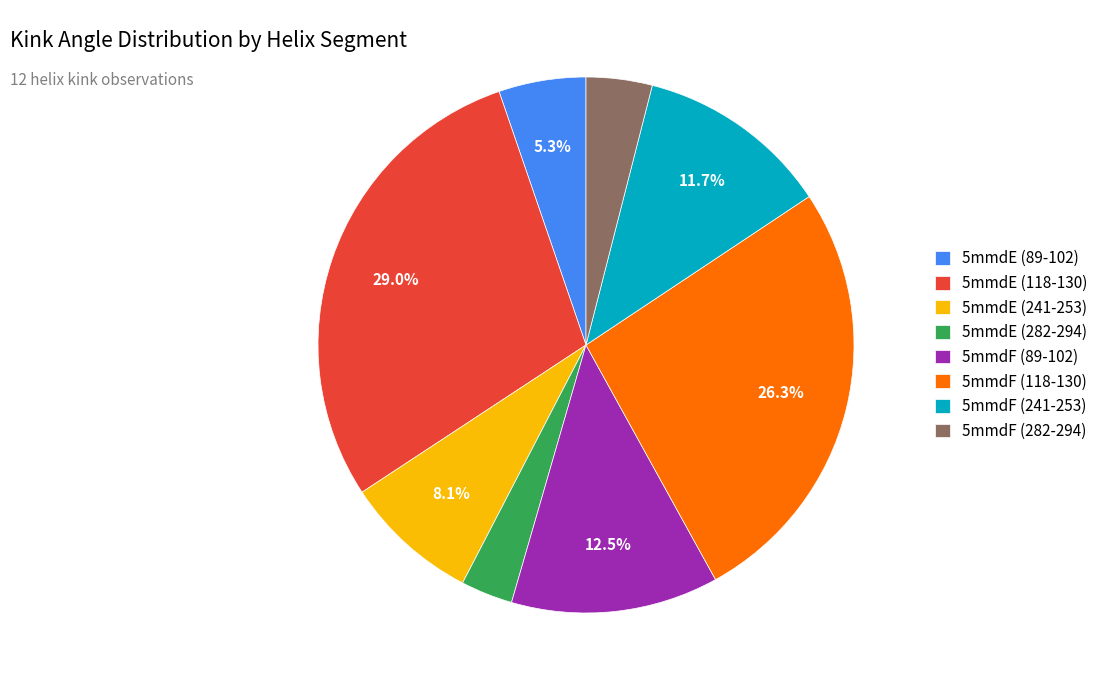

True or false: 5mmdE (118-130) accounts for 16% of the total.

False